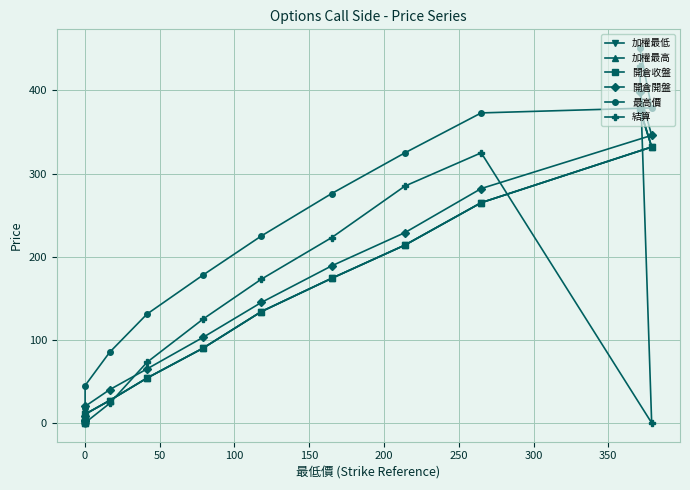

Count the number of categories in the chart.

13